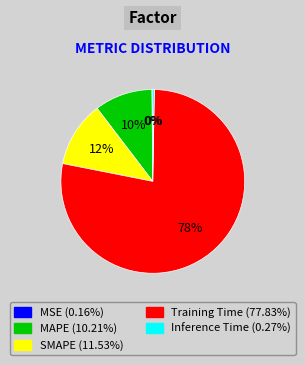

Is the sum of MAPE and Training Time greater than half?

Yes